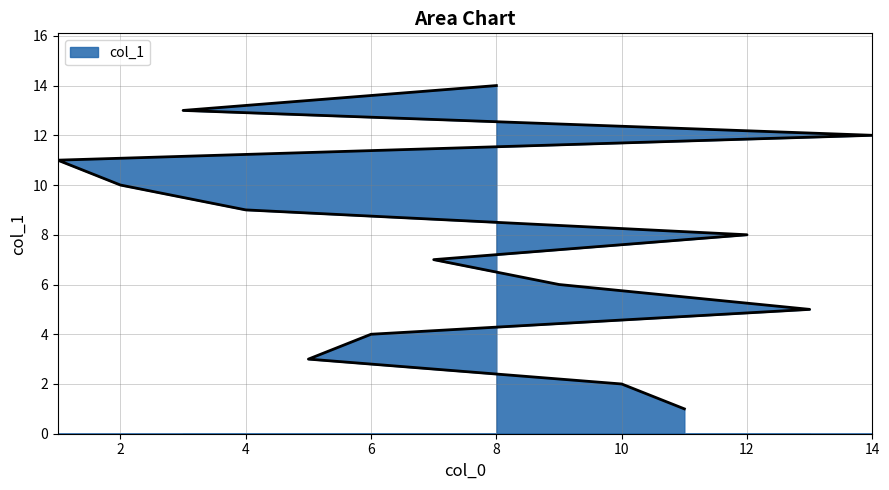

List the labels in order of value, smallest first.

11, 10, 5, 6, 13, 9, 7, 12, 4, 2, 1, 14, 3, 8